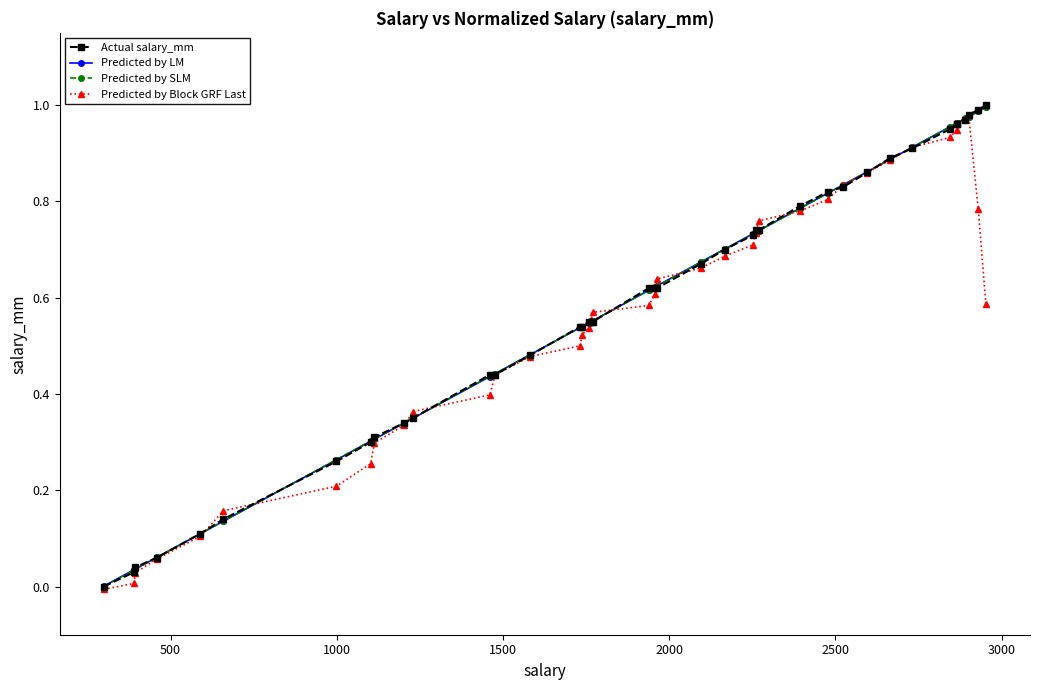

True or false: Predicted by Block GRF Last and Predicted by LM intersect in this chart.

True